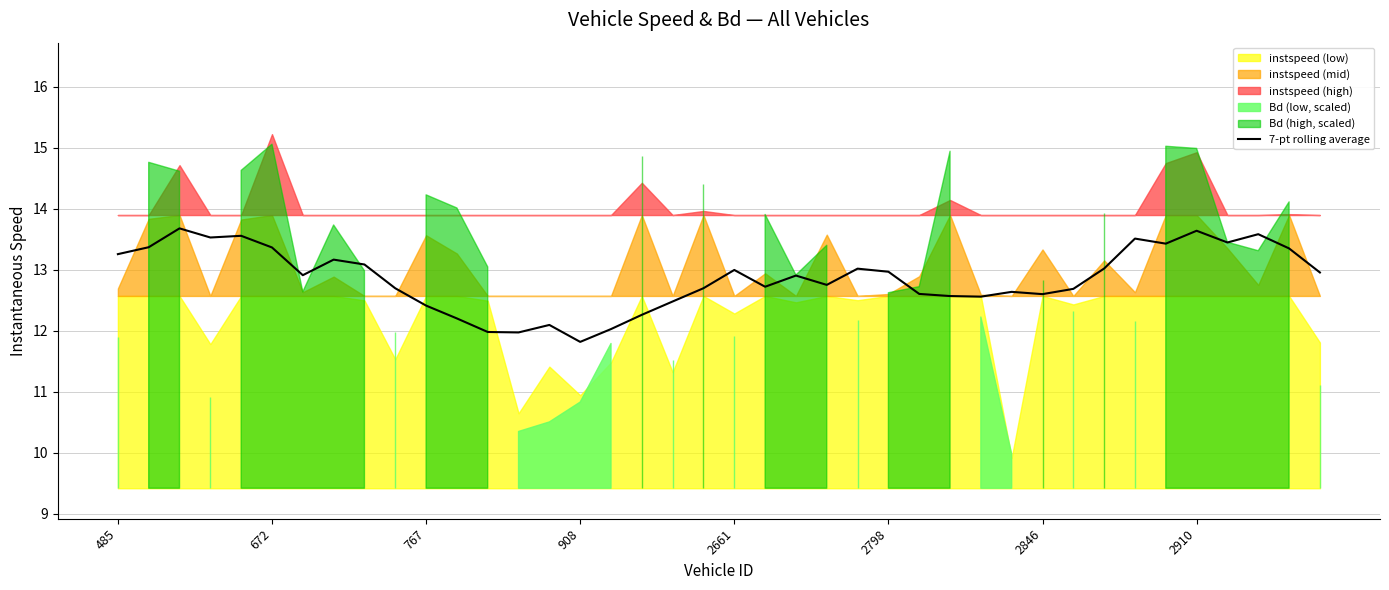

What is the highest value of the 7-pt rolling average series?

13.7